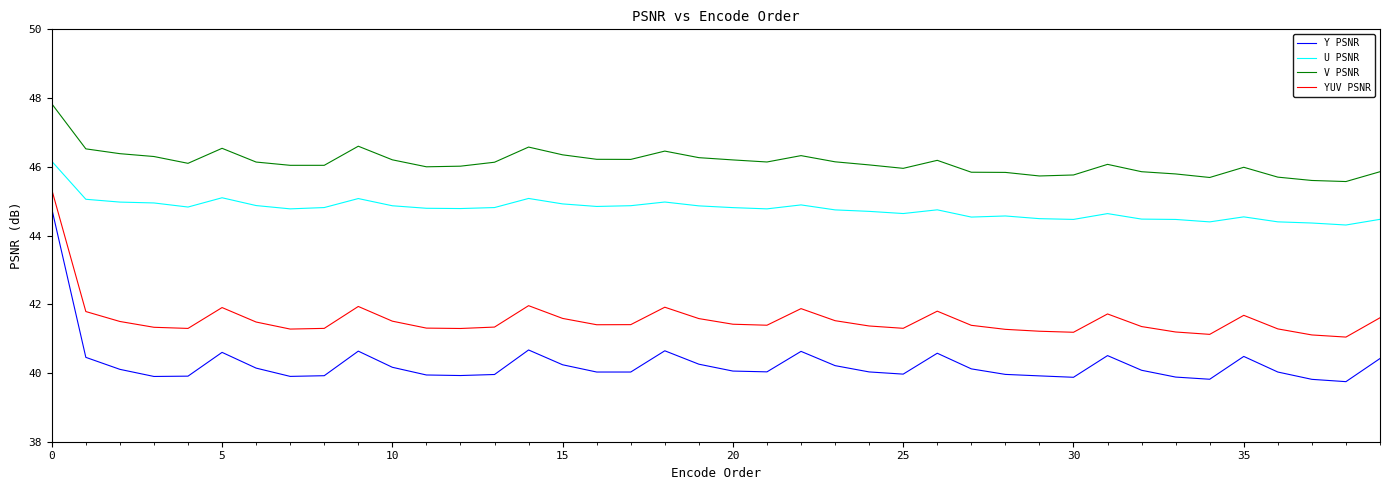

Rank the series by their average value, from highest to lowest.

V PSNR, U PSNR, YUV PSNR, Y PSNR